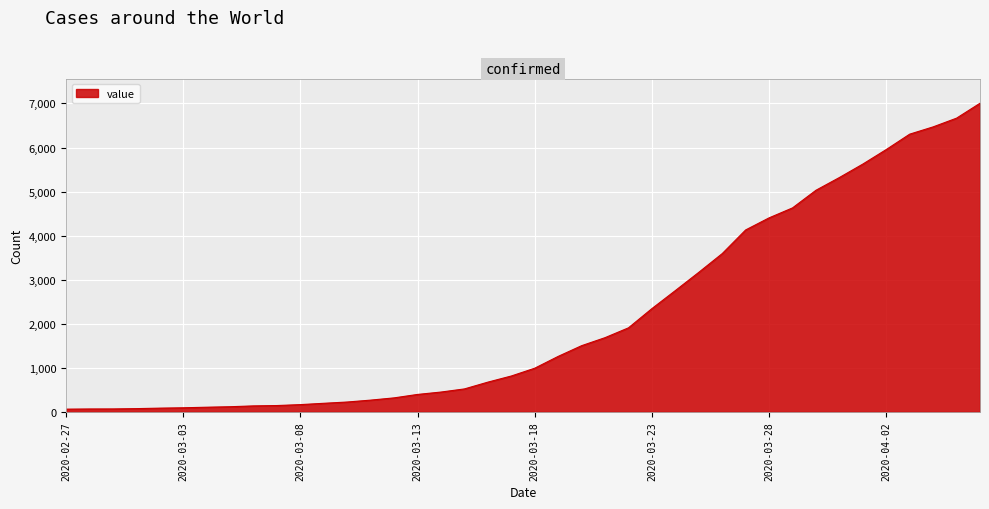

What is the maximum value shown in the chart?

7004